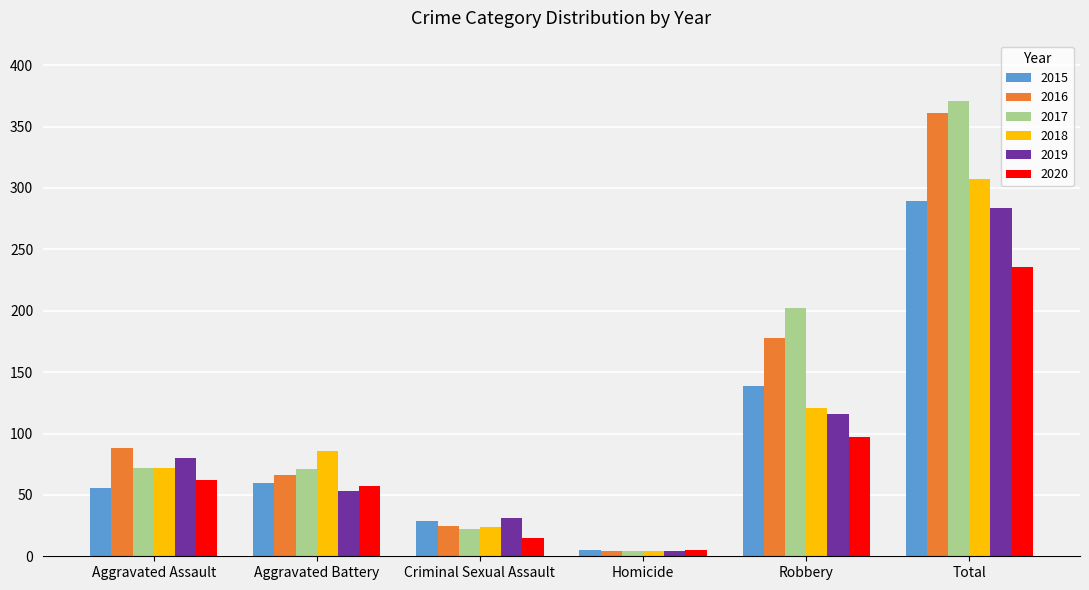

List the series in order of their peak value, lowest first.

2020, 2019, 2015, 2018, 2016, 2017